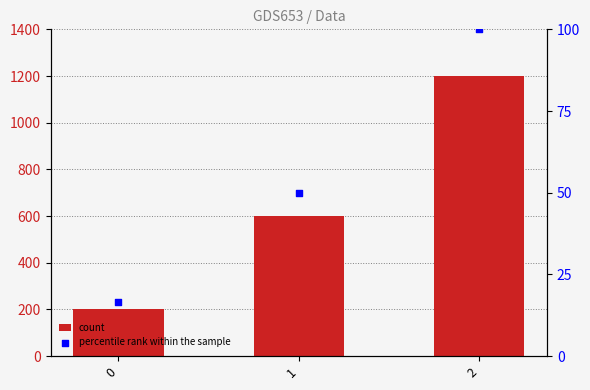

At how many categories does at least one series exceed 872?

1